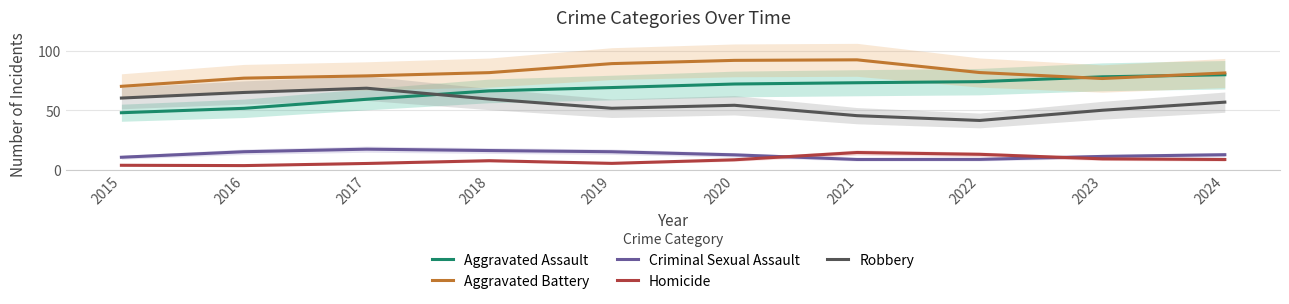

What is the average value of the Homicide series?

7.9